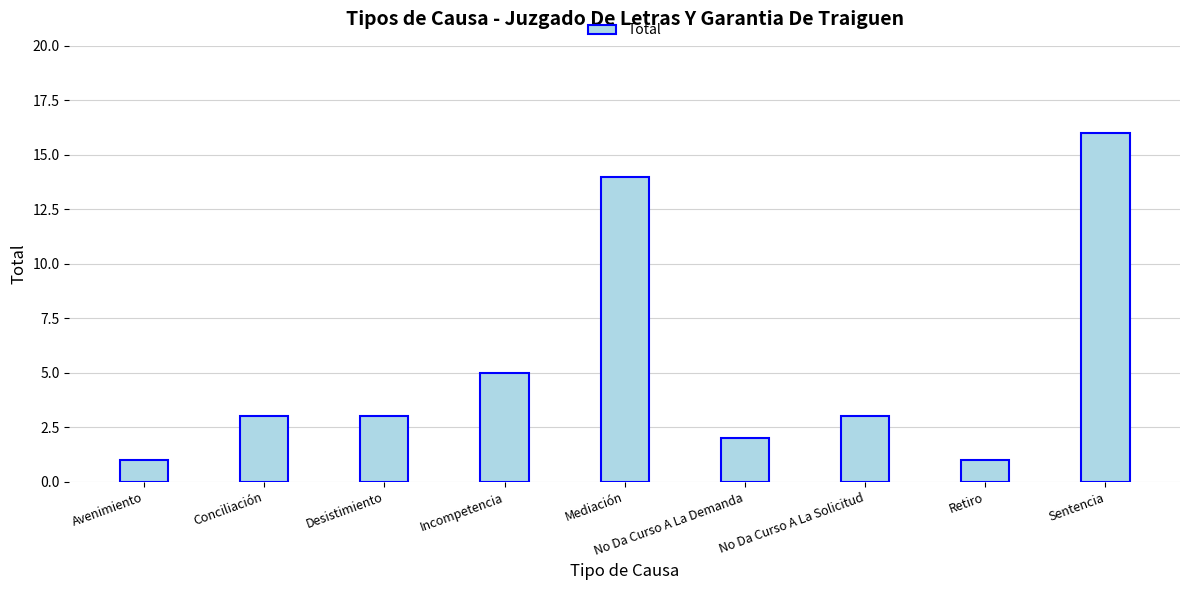

Is it true that the value at Conciliación is 3?

True